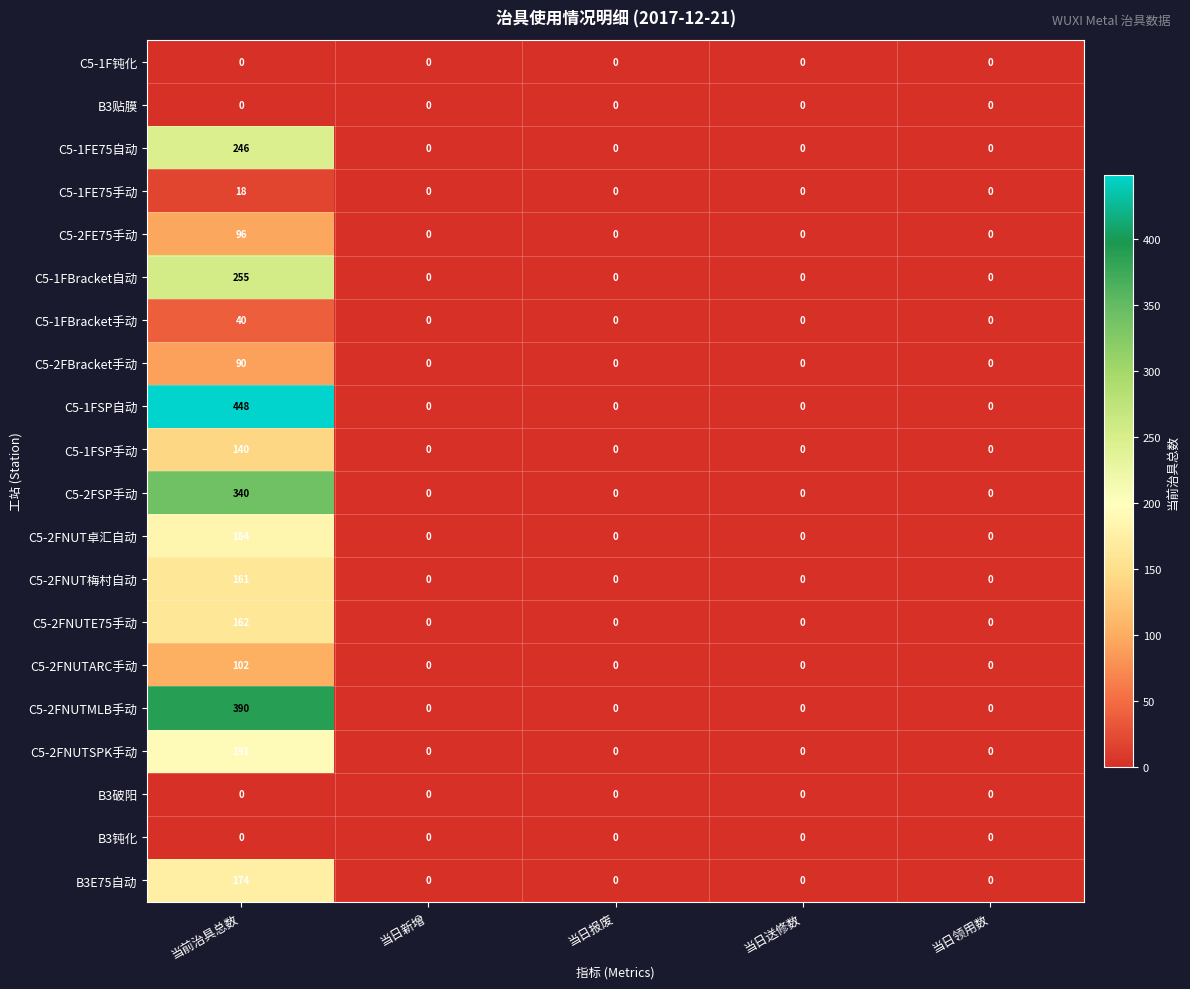

Which series has the largest range (max minus min)?

C5-1FSP自动